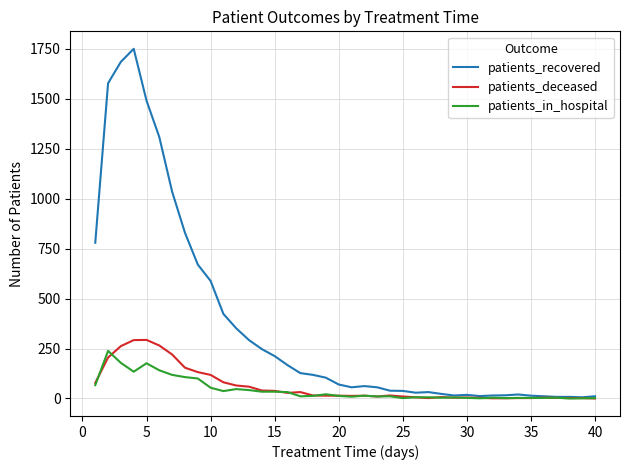

Which series has the largest total across all categories?

patients_recovered